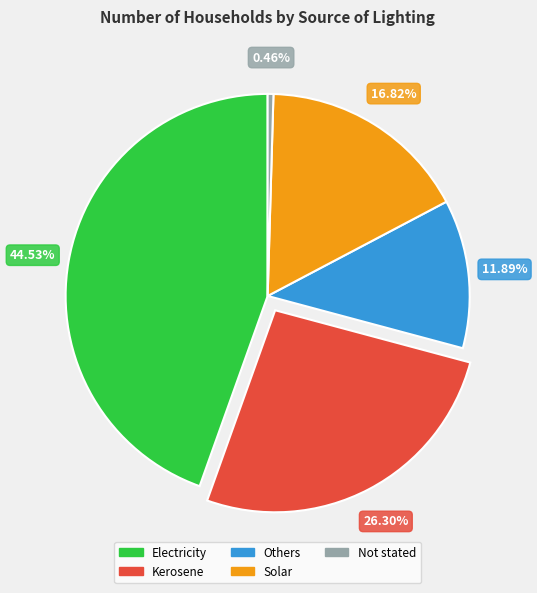

How many slices are in this pie chart?

5